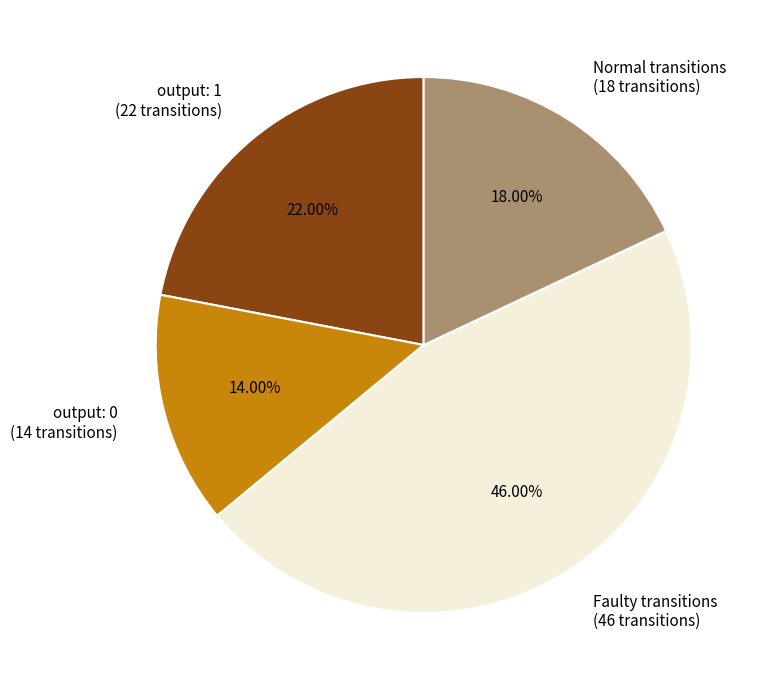

Which slice is the largest?

Faulty transitions (46 transitions)